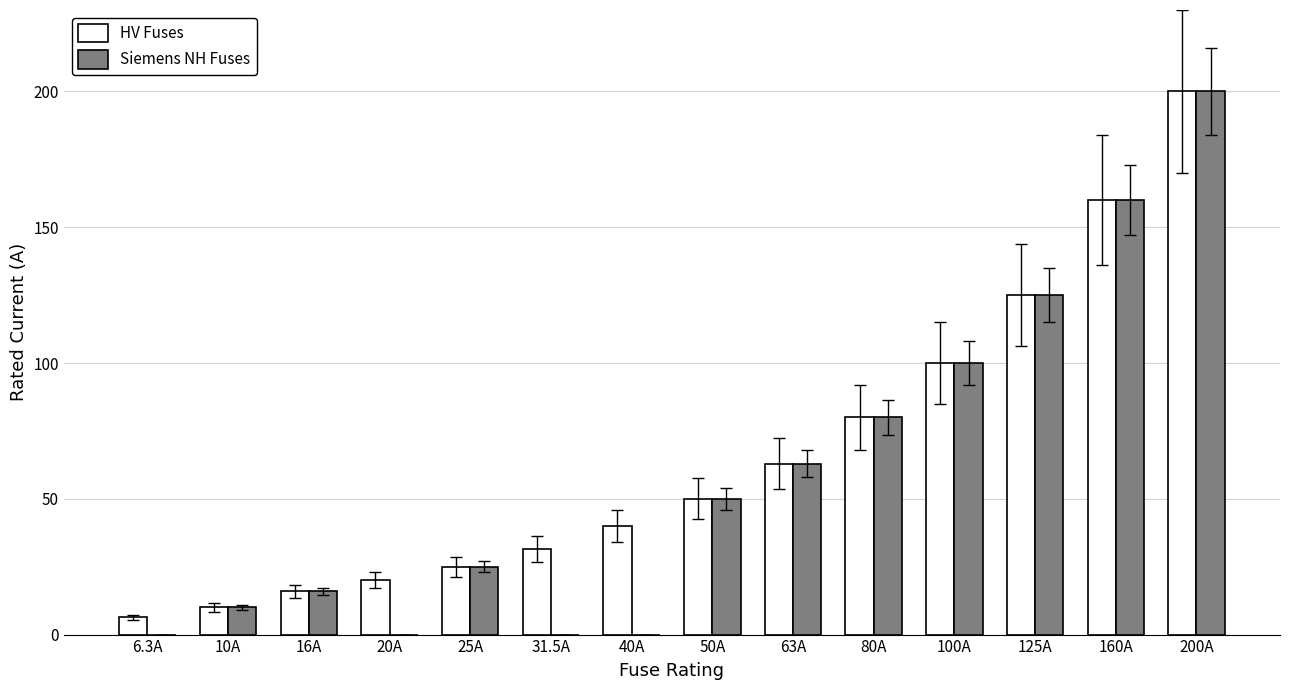

The value of HV Fuses at 16A is 24.4. True or false?

False